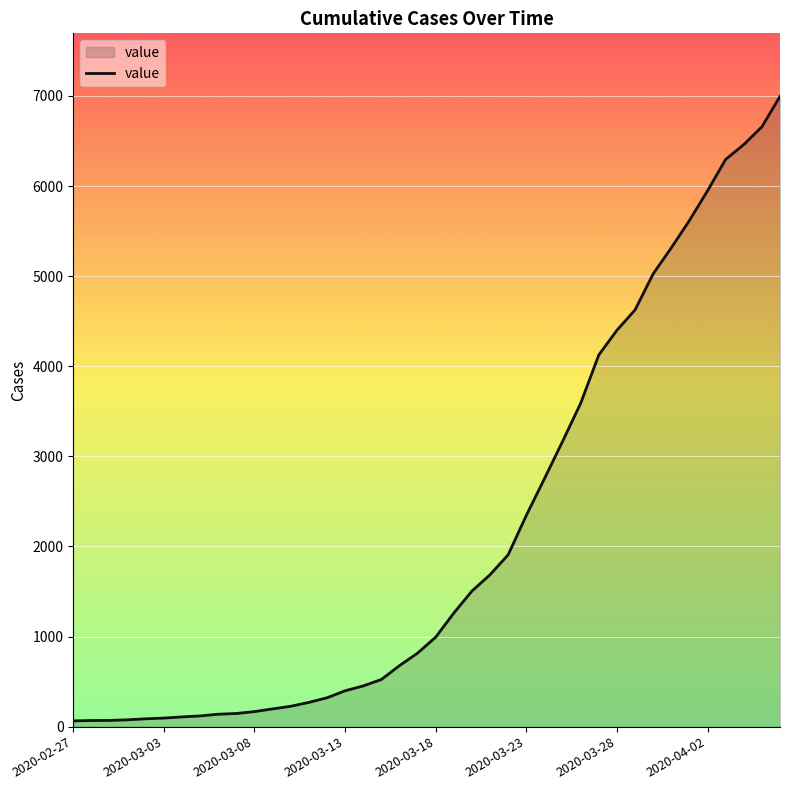

What is the maximum value shown in the chart?

6995